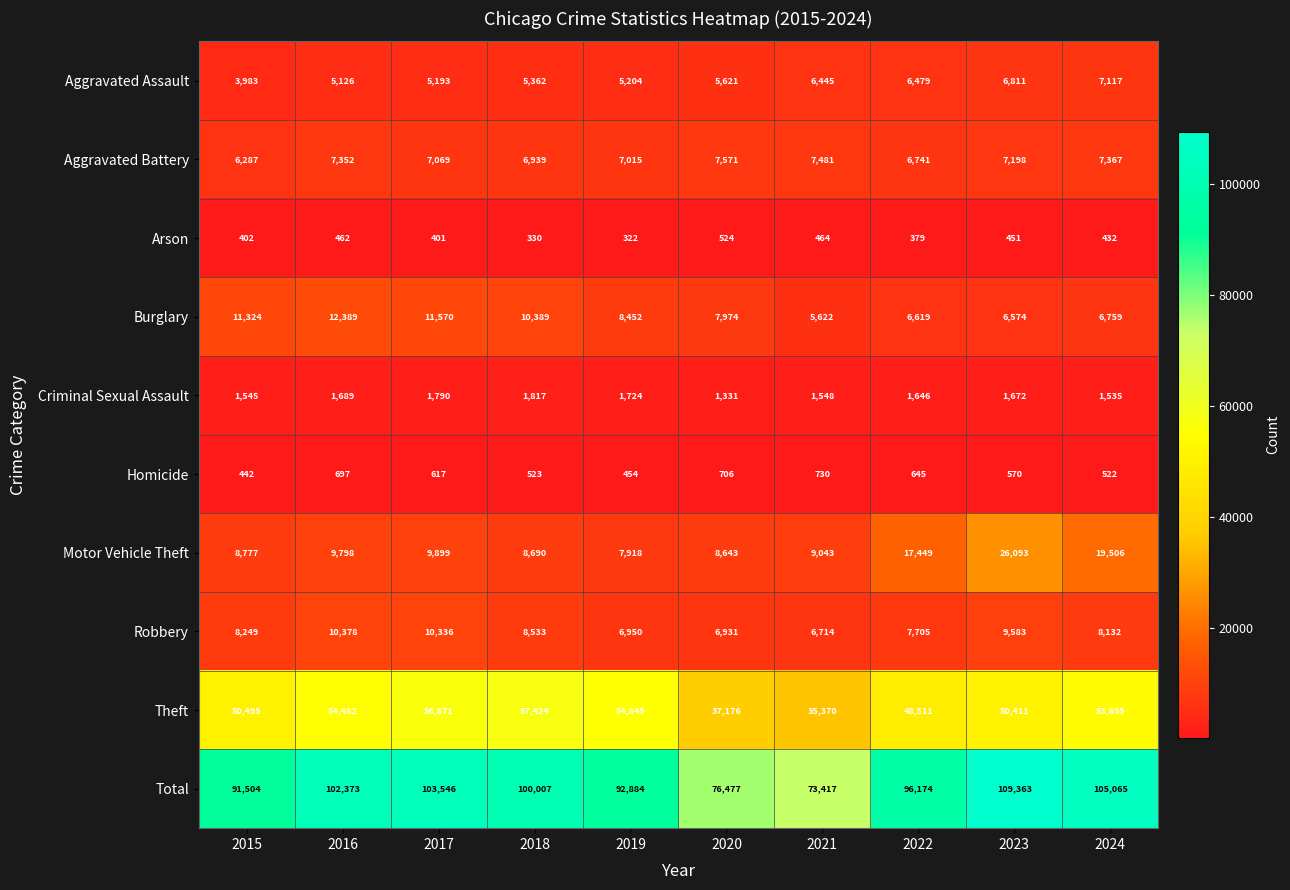

What is the total value across all series at 2022?

192348